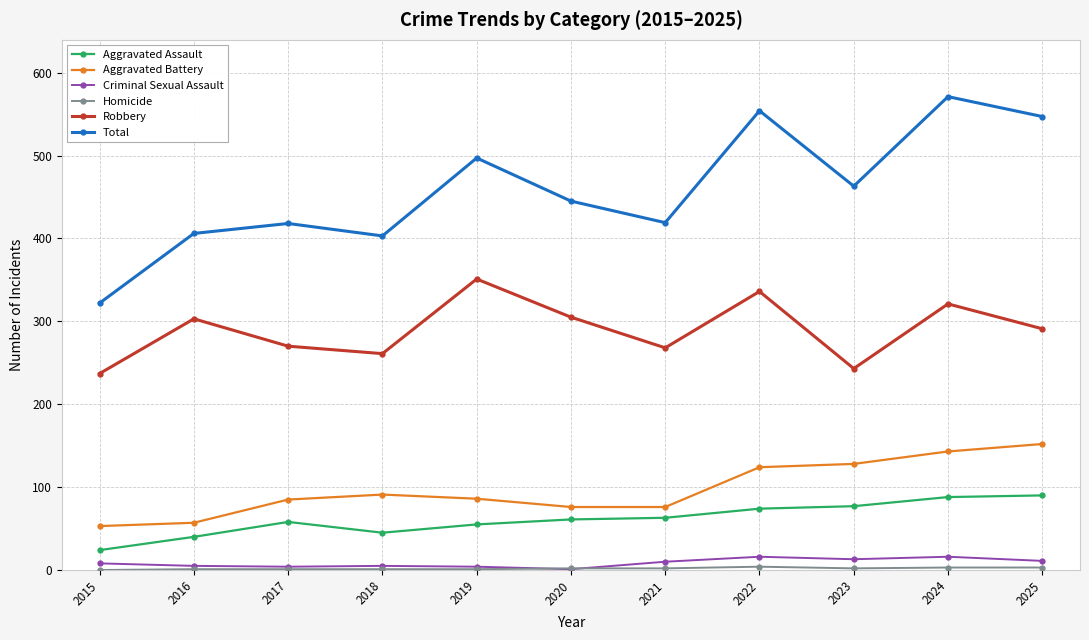

At which category does Total reach its first local peak?

2017